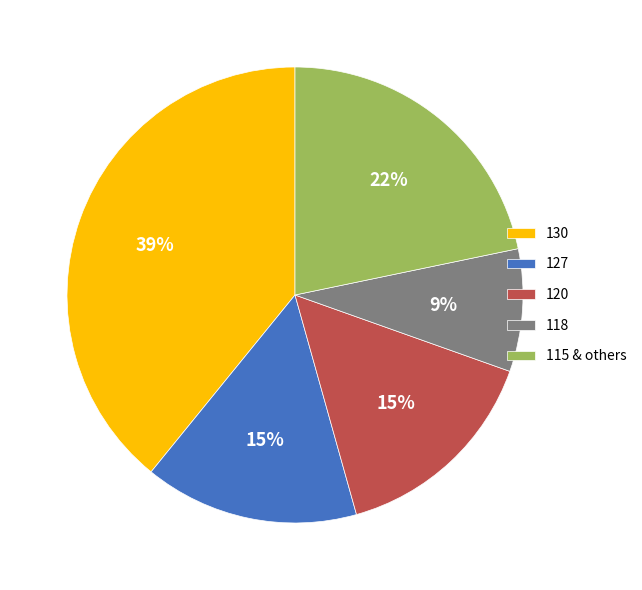

To the nearest percent, what is the average slice percentage?

20%